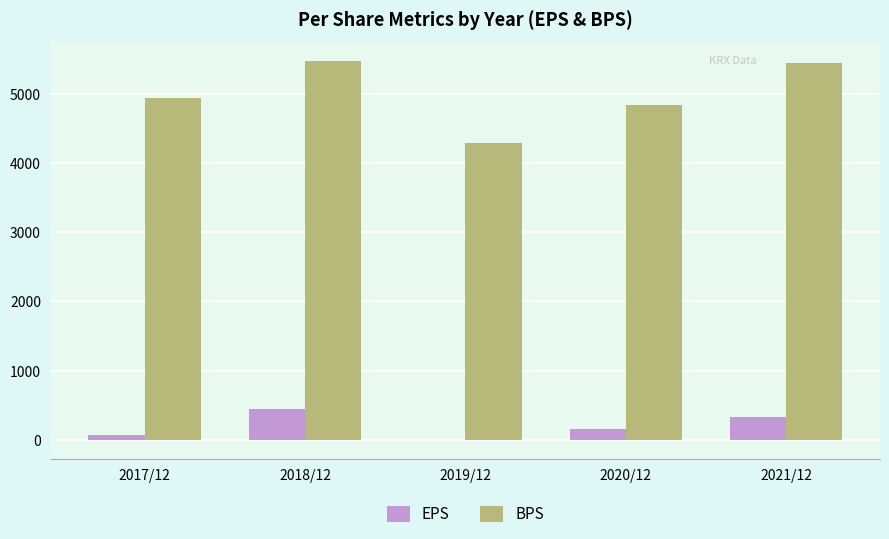

Count the number of categories in the chart.

5